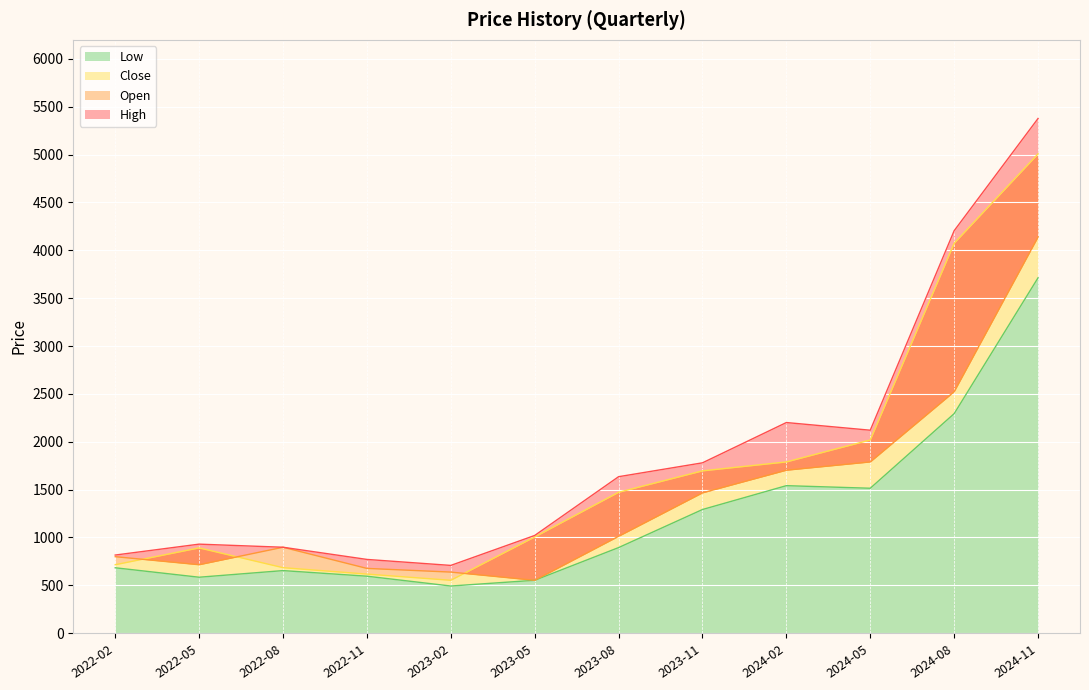

Reading left to right, what are all the values shown in this chart?

High: 2022-02=815.0	2022-05=929.0	2022-08=896.6	2022-11=769.3	2023-02=706.7	2023-05=1019.7	2023-08=1634.0	2023-11=1778.9	2024-02=2200.0	2024-05=2119.9	2024-08=4205.0	2024-11=5378.1
Open: 2022-02=798.0	2022-05=714.0	2022-08=896.6	2022-11=675.5	2023-02=637.0	2023-05=551.2	2023-08=1011.0	2023-11=1465.1	2024-02=1701.9	2024-05=1788.3	2024-08=2522.2	2024-11=4140.0
Close: 2022-02=714.0	2022-05=889.9	2022-08=683.2	2022-11=616.0	2023-02=551.2	2023-05=1004.2	2023-08=1471.1	2023-11=1694.9	2024-02=1788.3	2024-05=2017.8	2024-08=4073.6	2024-11=5008.0
Low: 2022-02=682.0	2022-05=583.2	2022-08=652.5	2022-11=594.0	2023-02=491.4	2023-05=551.2	2023-08=893.0	2023-11=1290.9	2024-02=1540.3	2024-05=1513.2	2024-08=2292.9	2024-11=3712.8